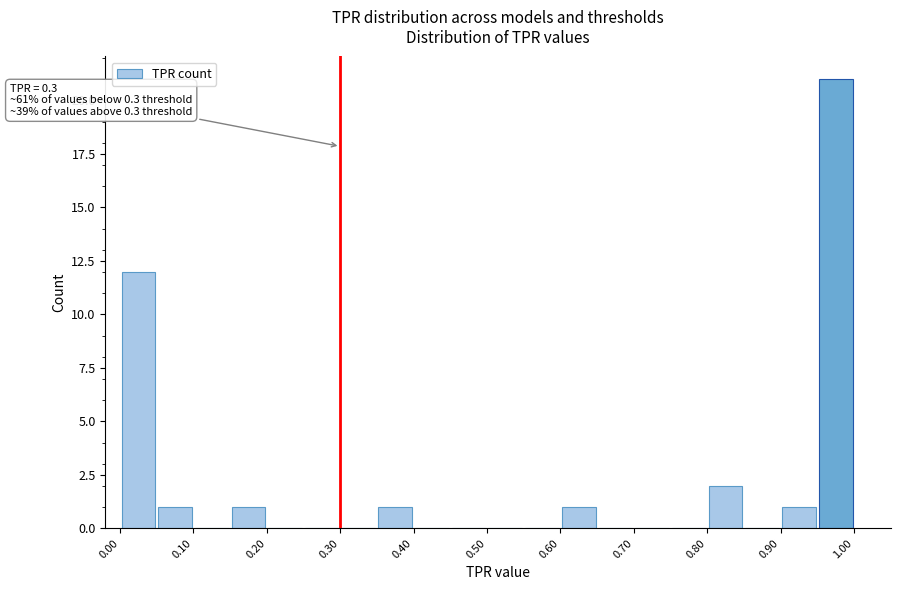

Which range on the x-axis has the tallest bar?

0.95 to 1.00